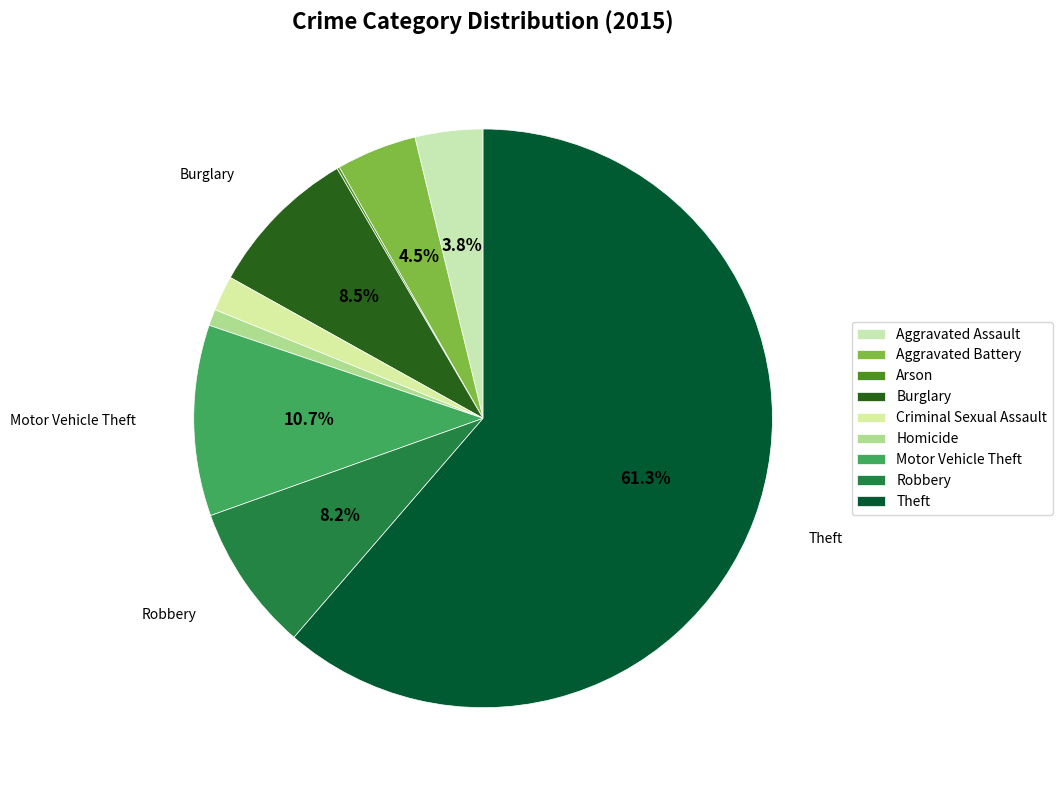

Combined, what portion of the pie is Arson and Motor Vehicle Theft?

10.8%